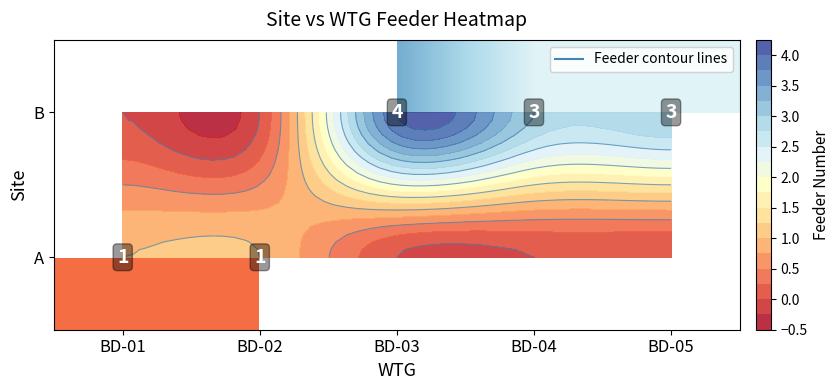

Which series has the largest range (max minus min)?

A